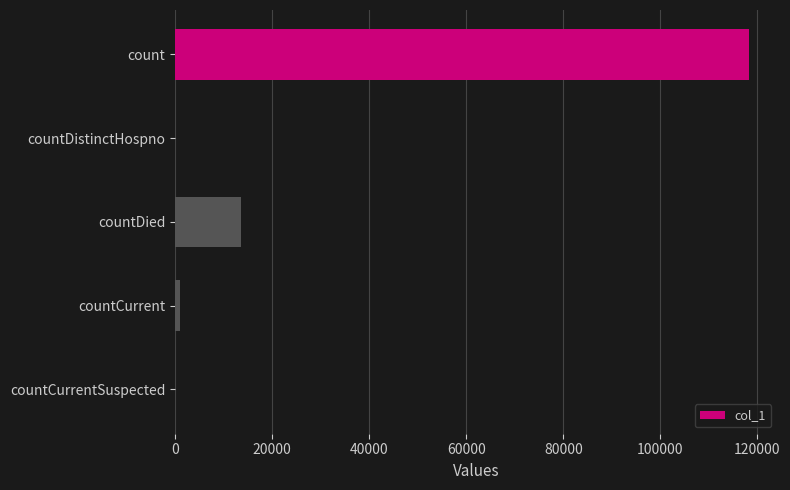

At which label is the value closest to 59107?

countDied